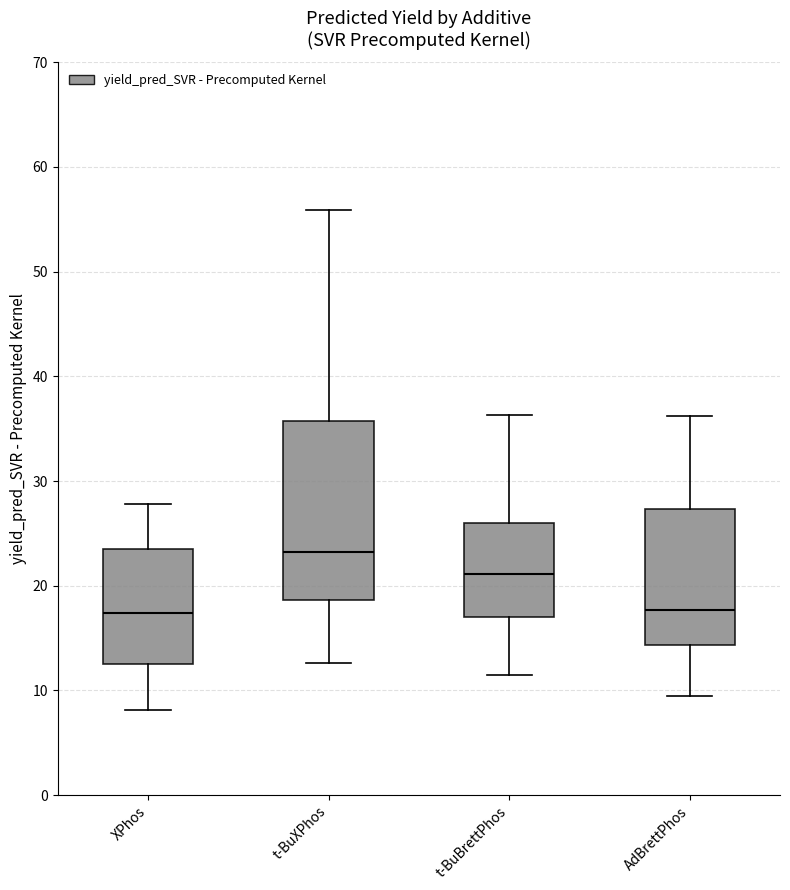

Reading left to right, transcribe this box plot: for each box, give where its median line is, the range the box spans, and where its two whiskers end, as read against the y-axis. The values are not printed on the chart, so give them approximately, as read against the axis.

XPhos: median 17, box 13 to 24, whiskers 8 to 28
t-BuXPhos: median 23, box 19 to 36, whiskers 13 to 56
t-BuBrettPhos: median 21, box 17 to 26, whiskers 11 to 36
AdBrettPhos: median 18, box 14 to 27, whiskers 9 to 36